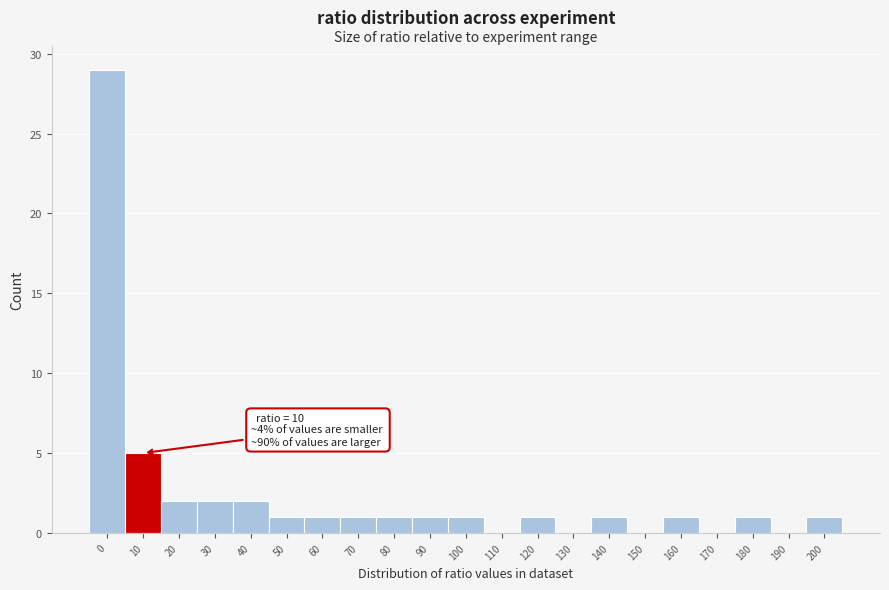

Reading left to right, extract all data points from this chart.

0=29	10=5	20=2	30=2	40=2	50=1	60=1	70=1	80=1	90=1	100=1	110=0	120=1	130=0	140=1	150=0	160=1	170=0	180=1	190=0	200=1